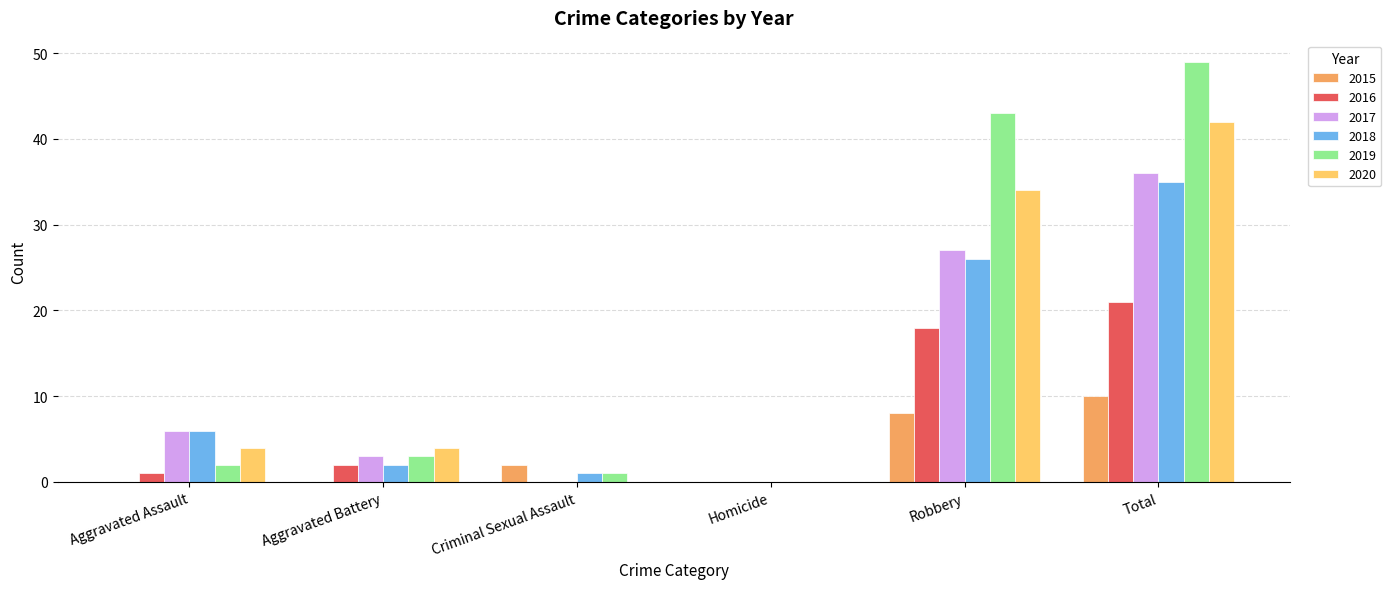

At which category is the sum across all series the highest?

Total